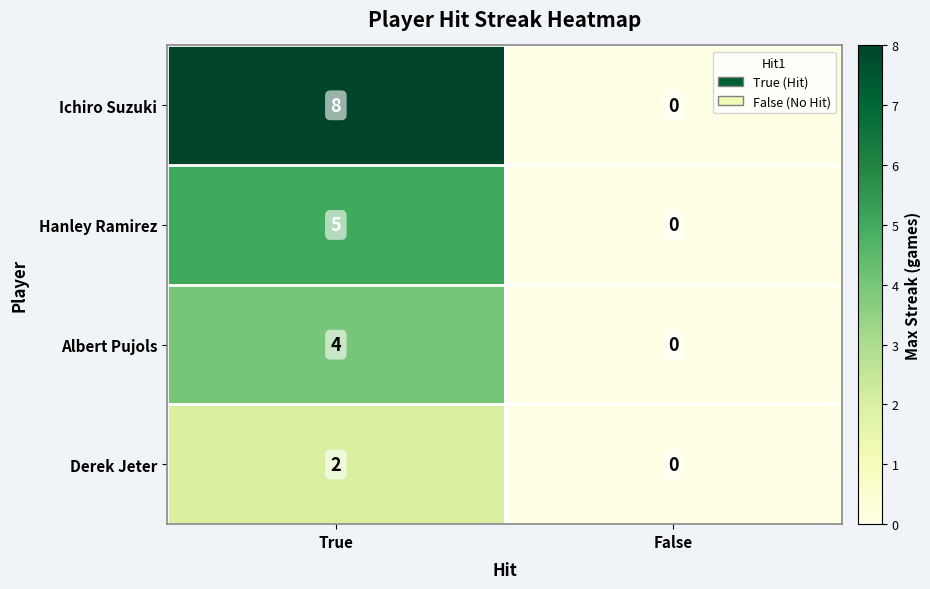

What is the greatest value displayed?

8